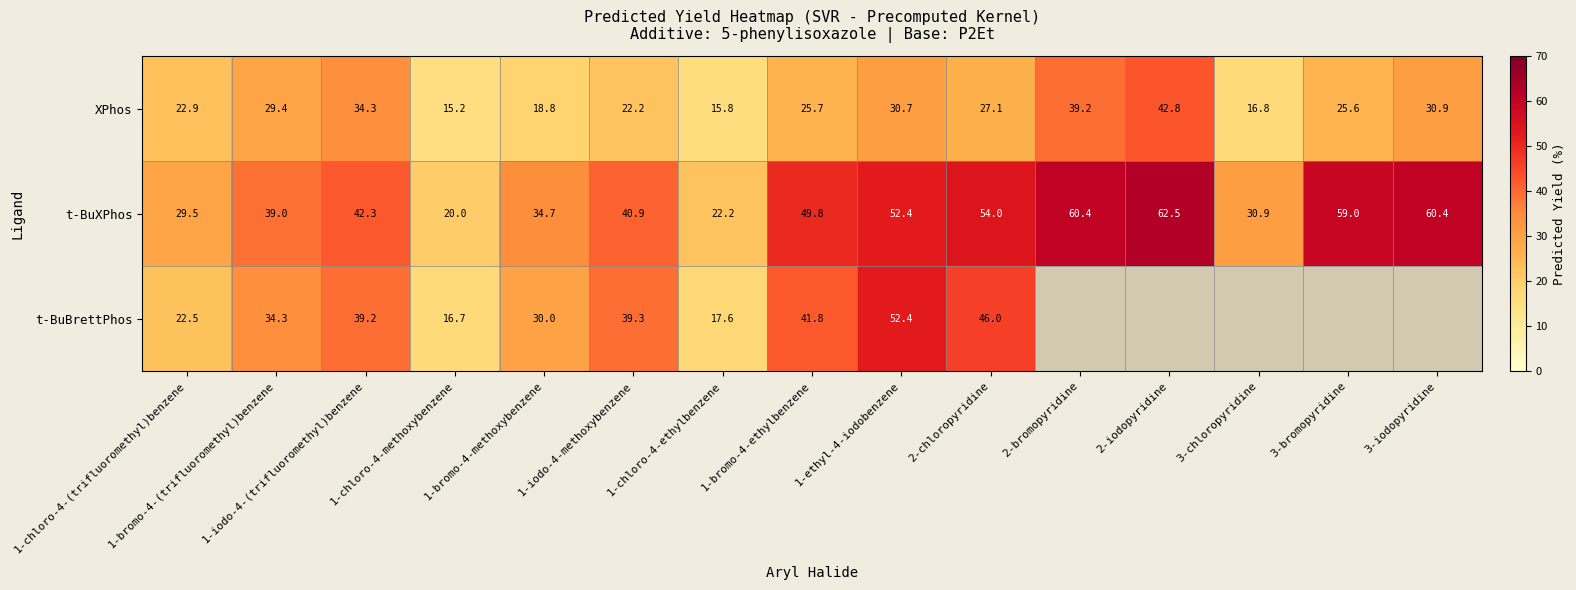

At which category is the sum across all series the highest?

1-ethyl-4-iodobenzene